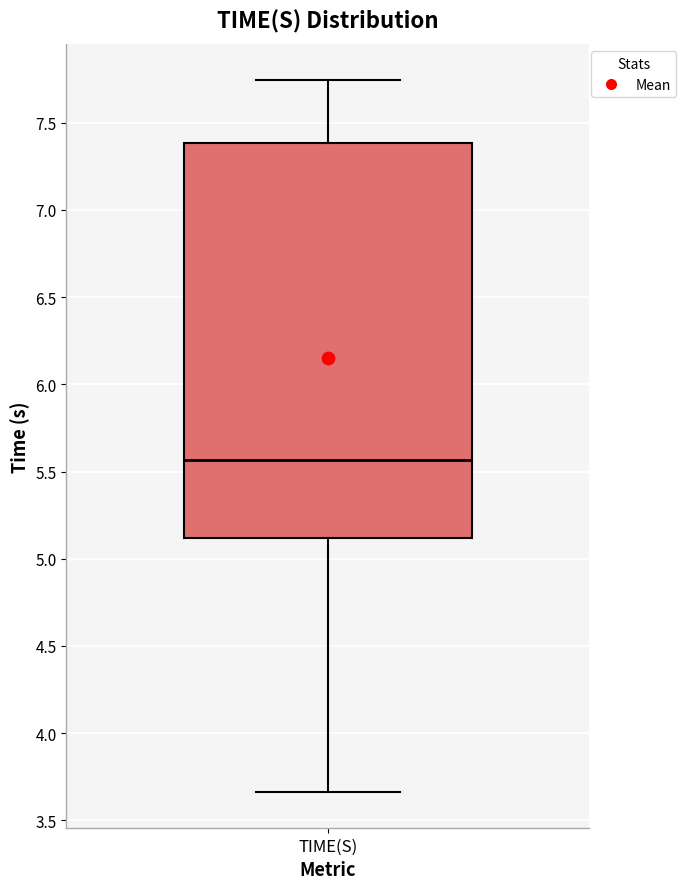

Where does the lower whisker of the box for TIME(S) end on the y-axis? The values are not printed on the chart, so give them approximately, as read against the axis.

3.65